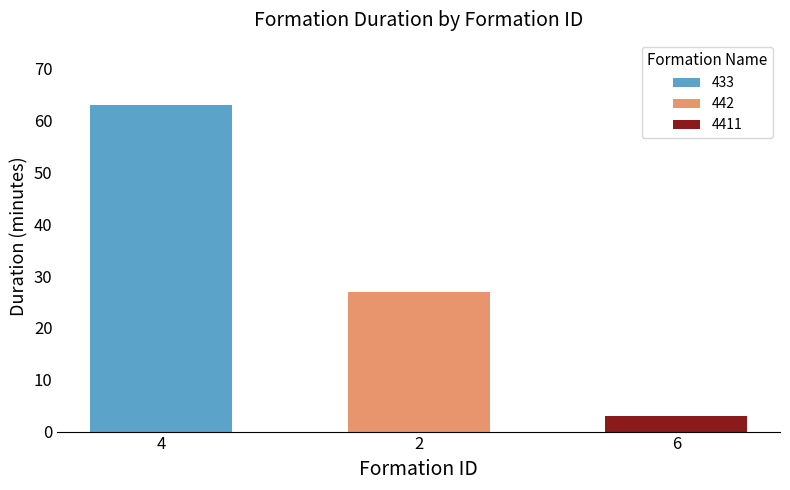

What is the sum of the 433 values at 4 and 6?

63